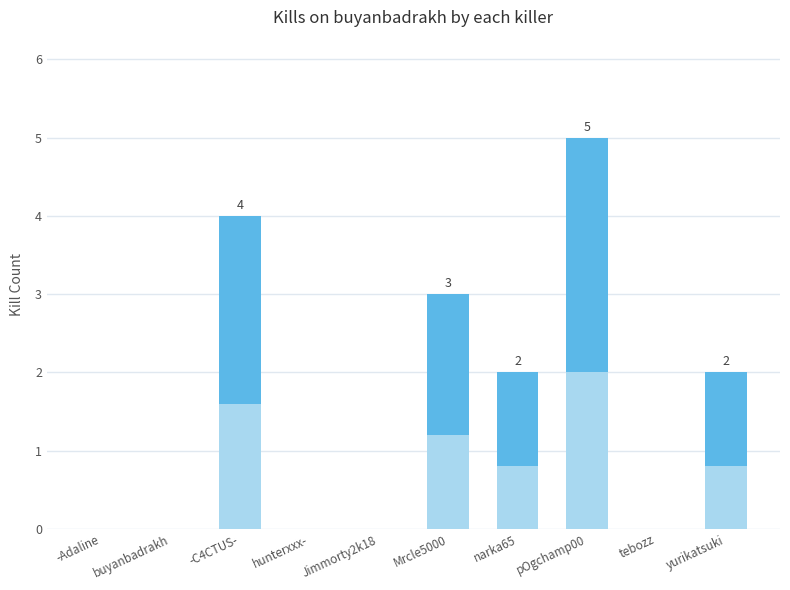

What is the difference between the values at hunterxxx- and yurikatsuki?

2